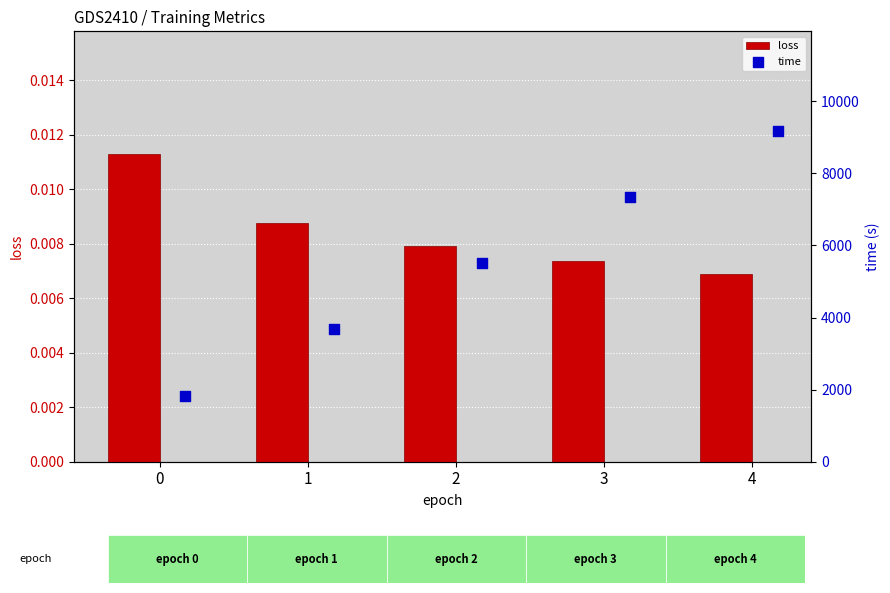

Which series has the largest total across all categories?

time